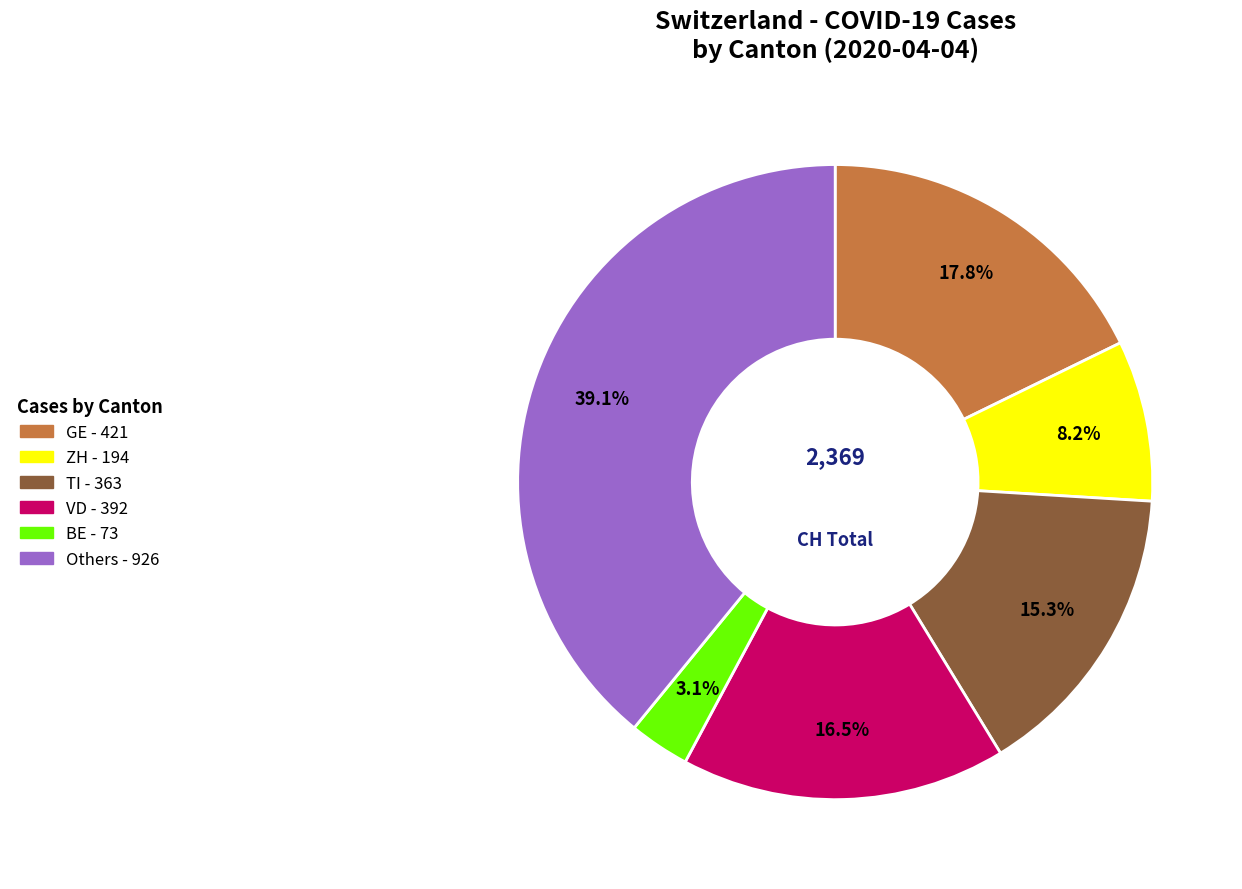

Is there any slice that represents more than half of the pie?

No